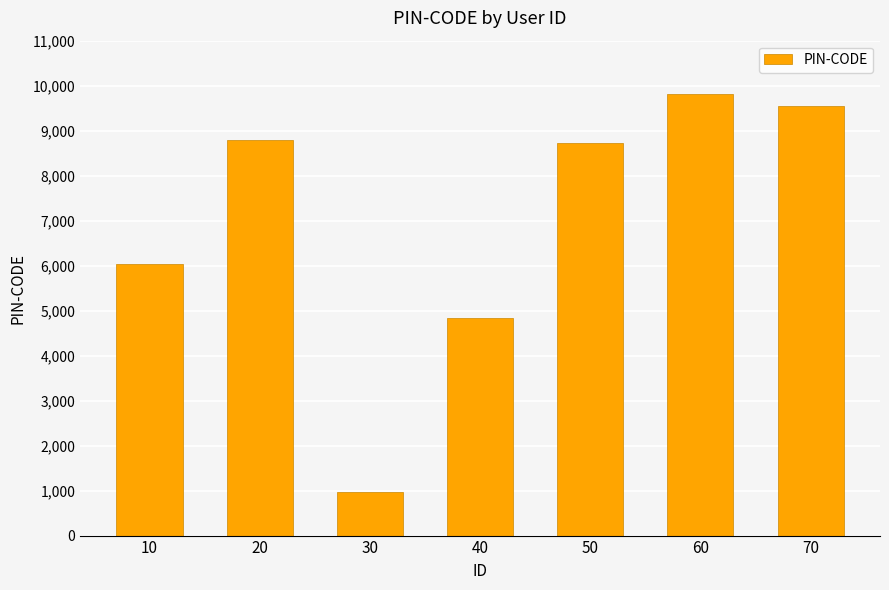

Is it true that the value at 30 is 961?

True